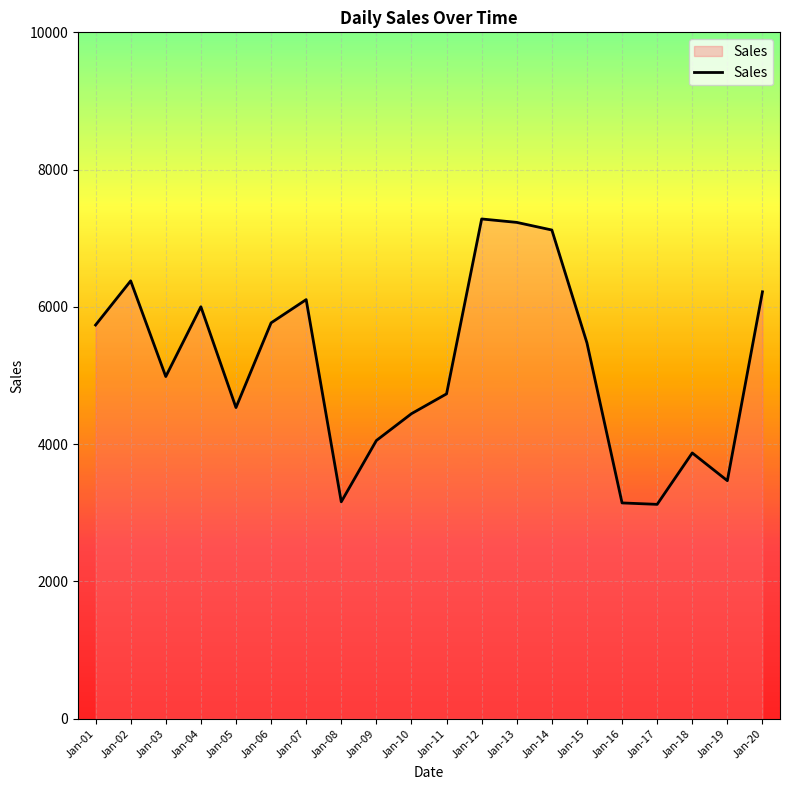

What is the sum of all values?

102832